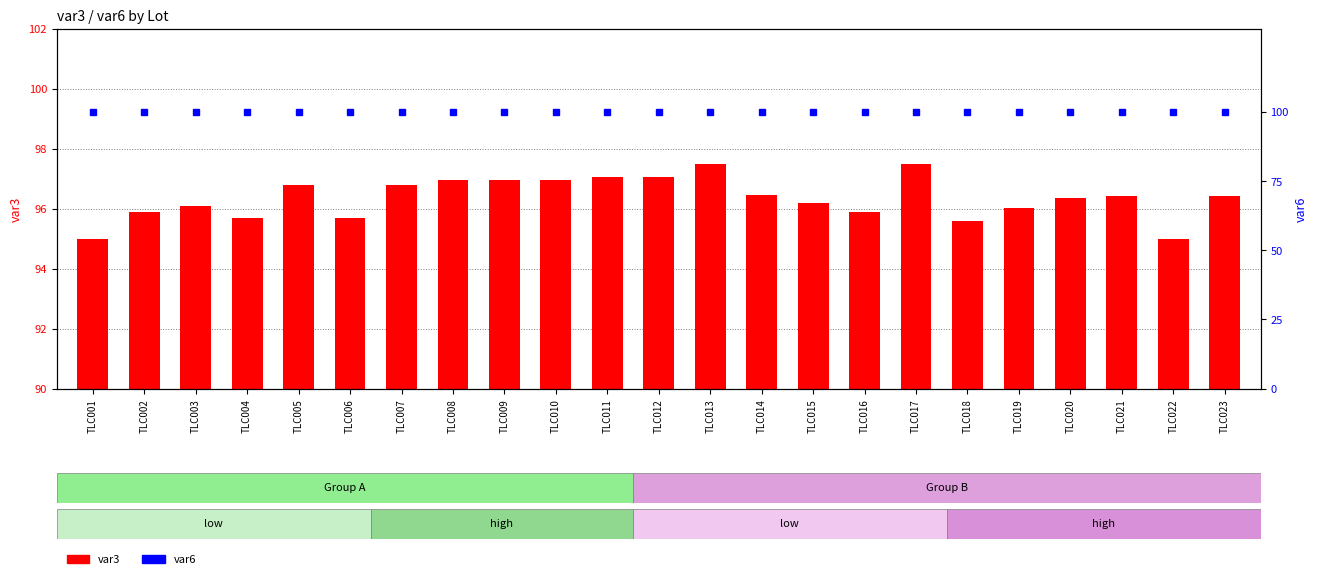

What is the average value of the var6 series?

99.9